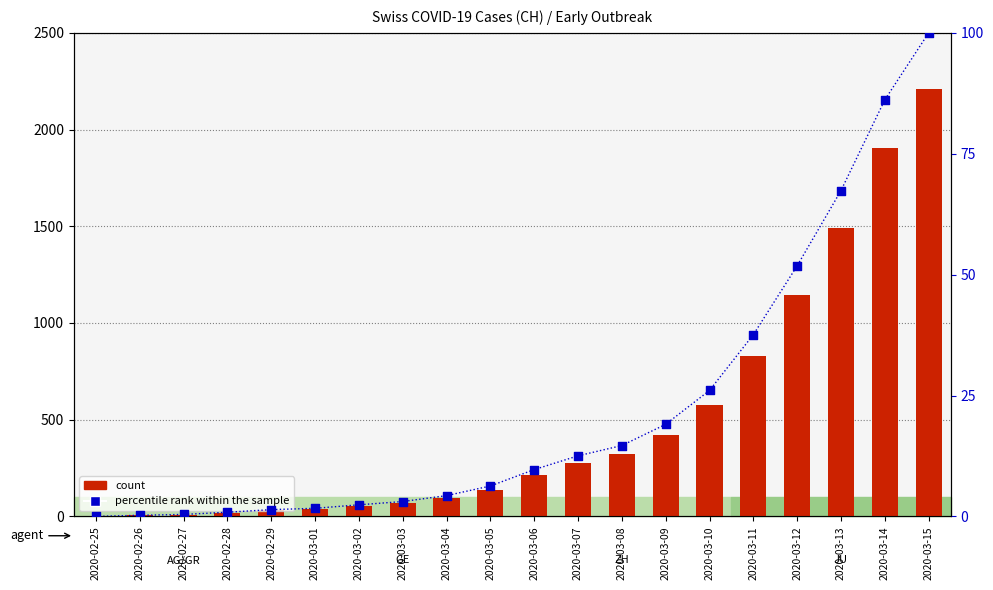

At how many categories does at least one series exceed 92?

12